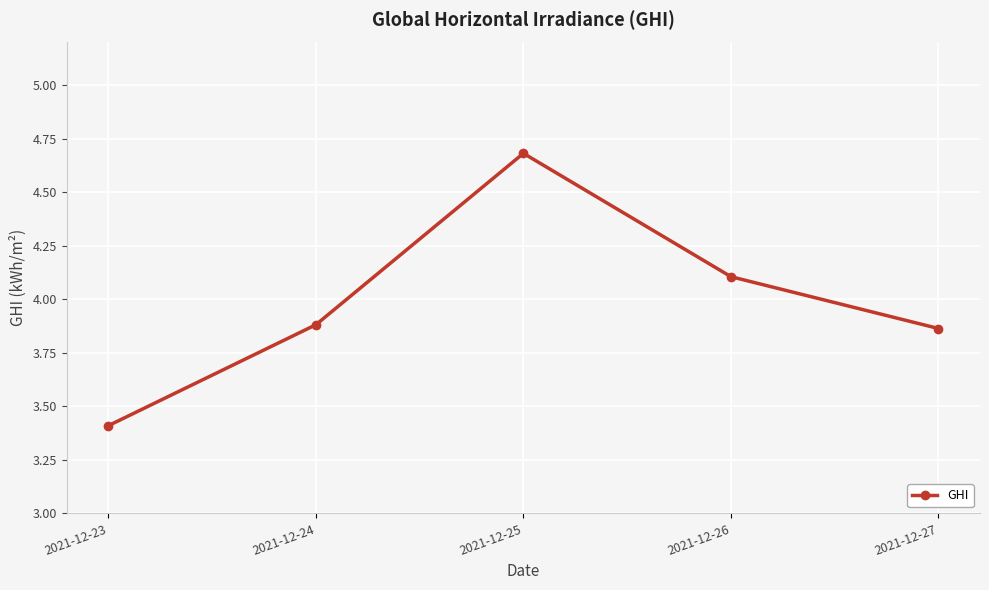

Where is the first local maximum?

2021-12-25